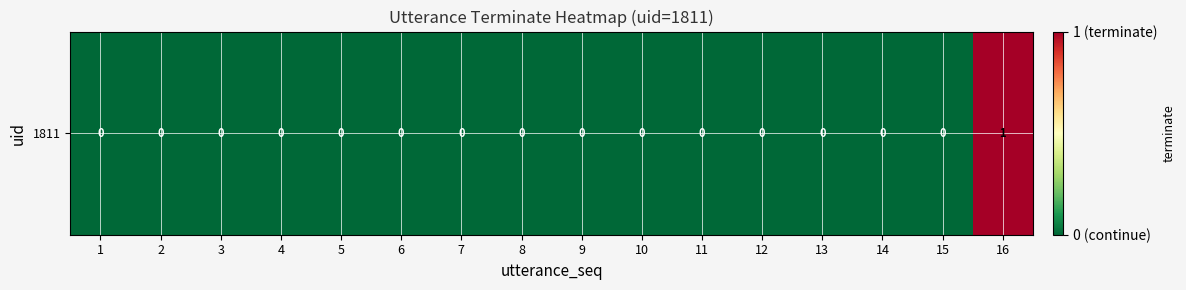

List the labels in order of value, largest first.

16, 1, 2, 3, 4, 5, 6, 7, 8, 9, 10, 11, 12, 13, 14, 15